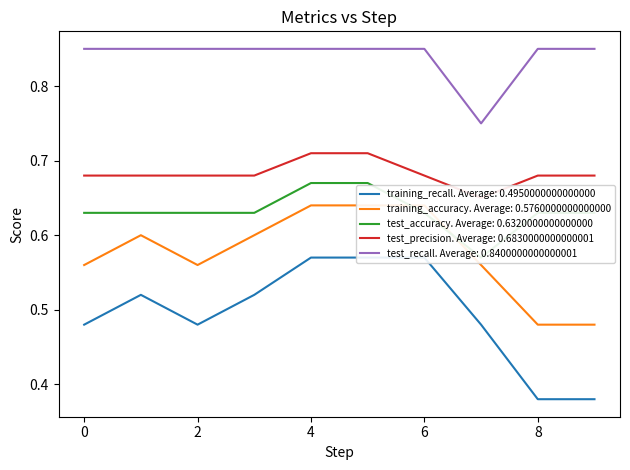

Is it true that test_recall. Average: 0.8400000000000001 equals 1.4 at 0?

False